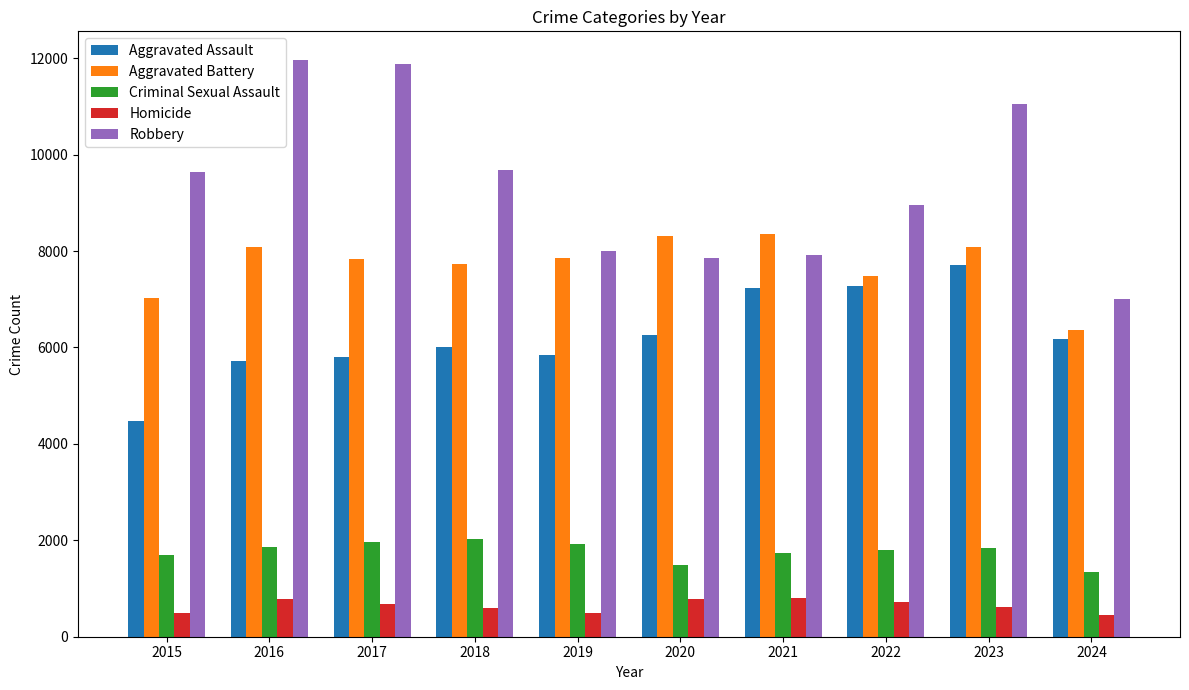

True or false: Robbery has a value of 11960 at 2016.

True